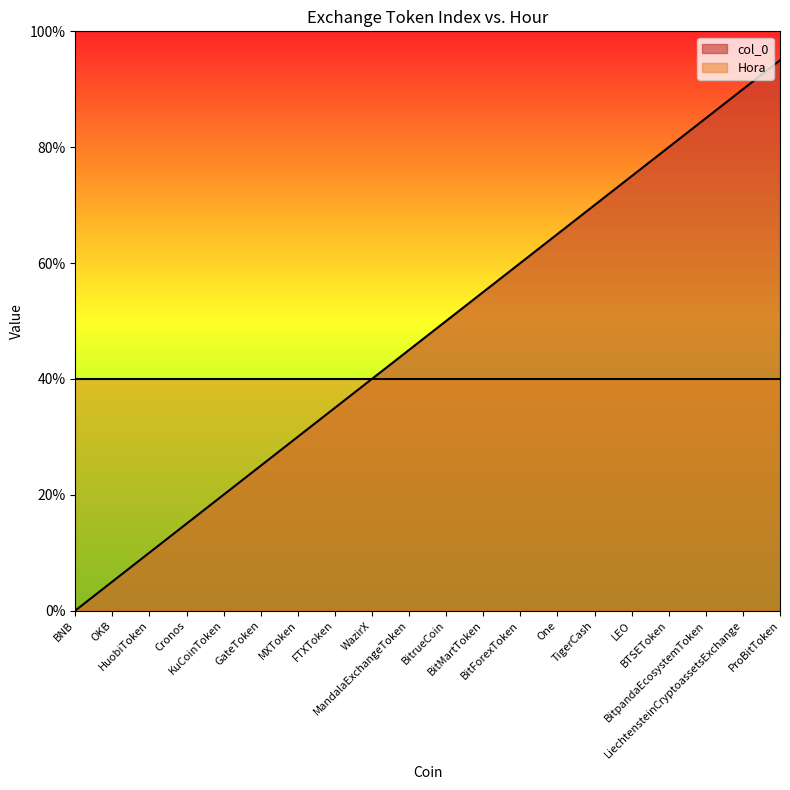

Reading left to right, what are all the values shown in this chart?

BNB=0.0	OKB=0.5	HuobiToken=1.0	Cronos=1.5	KuCoinToken=2.0	GateToken=2.5	MXToken=3.0	FTXToken=3.5	WazirX=4.0	MandalaExchangeToken=4.5	BitrueCoin=5.0	BitMartToken=5.5	BitForexToken=6.0	One=6.5	TigerCash=7.0	LEO=7.5	BTSEToken=8.0	BitpandaEcosystemToken=8.5	LiechtensteinCryptoassetsExchange=9.0	ProBitToken=9.5